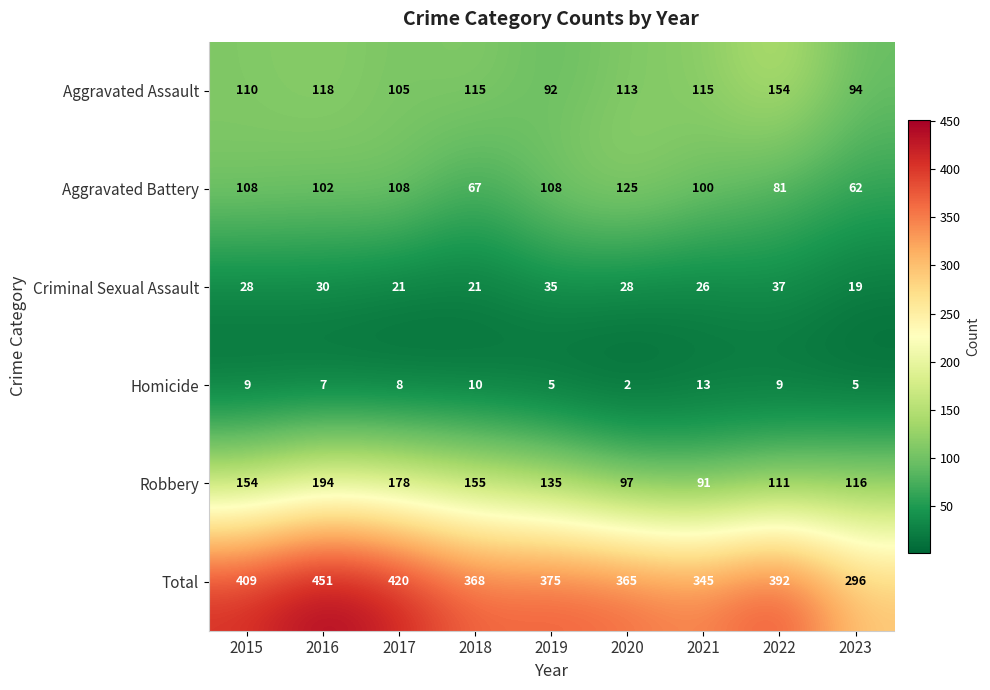

What is the sum of all Homicide values?

68